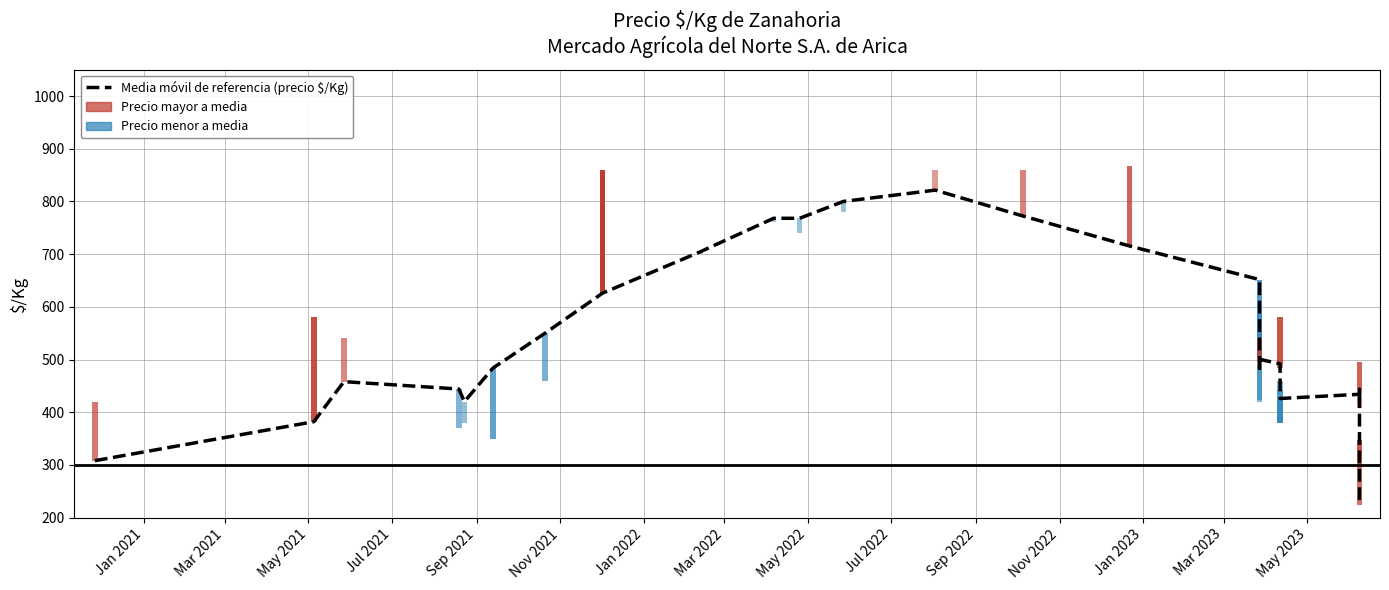

What is the maximum value shown in the chart?

821.4